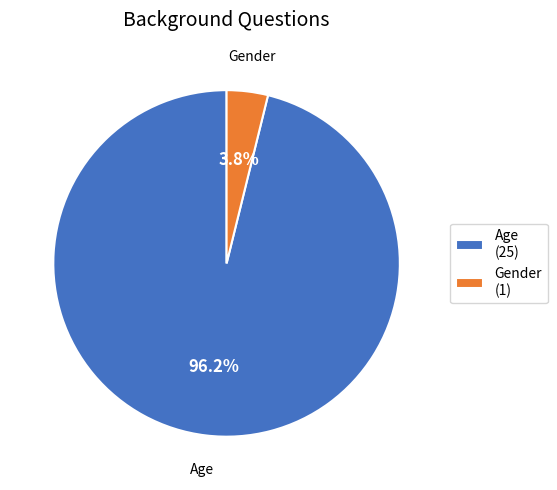

True or false: Gender accounts for 12% of the total.

False